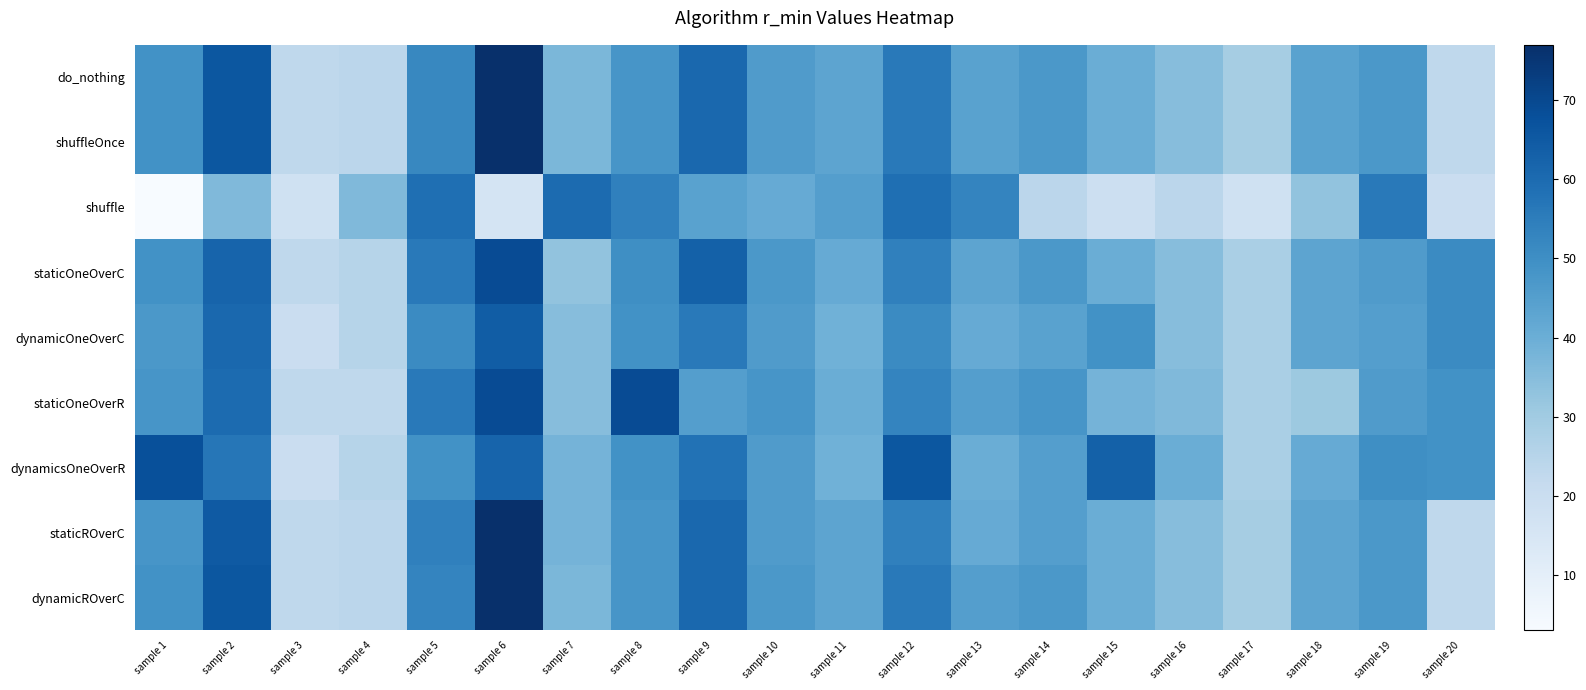

Reading left to right, transcribe all the data shown in this chart.

do_nothing: sample 1=49	sample 2=66	sample 3=23	sample 4=24	sample 5=52	sample 6=77	sample 7=37	sample 8=48	sample 9=61	sample 10=46	sample 11=43	sample 12=56	sample 13=44	sample 14=47	sample 15=40	sample 16=35	sample 17=29	sample 18=44	sample 19=47	sample 20=23
shuffleOnce: sample 1=49	sample 2=66	sample 3=23	sample 4=24	sample 5=52	sample 6=77	sample 7=37	sample 8=48	sample 9=61	sample 10=46	sample 11=43	sample 12=56	sample 13=44	sample 14=47	sample 15=40	sample 16=35	sample 17=29	sample 18=44	sample 19=47	sample 20=23
shuffle: sample 1=3	sample 2=36	sample 3=18	sample 4=36	sample 5=59	sample 6=16	sample 7=60	sample 8=54	sample 9=44	sample 10=41	sample 11=45	sample 12=59	sample 13=53	sample 14=24	sample 15=19	sample 16=24	sample 17=18	sample 18=33	sample 19=56	sample 20=20
staticOneOverC: sample 1=49	sample 2=62	sample 3=23	sample 4=25	sample 5=56	sample 6=69	sample 7=33	sample 8=50	sample 9=63	sample 10=47	sample 11=41	sample 12=54	sample 13=43	sample 14=47	sample 15=40	sample 16=35	sample 17=28	sample 18=43	sample 19=46	sample 20=51
dynamicOneOverC: sample 1=47	sample 2=61	sample 3=20	sample 4=25	sample 5=51	sample 6=64	sample 7=35	sample 8=49	sample 9=56	sample 10=46	sample 11=39	sample 12=51	sample 13=41	sample 14=44	sample 15=49	sample 16=35	sample 17=28	sample 18=43	sample 19=45	sample 20=51
staticOneOverR: sample 1=48	sample 2=60	sample 3=23	sample 4=23	sample 5=56	sample 6=69	sample 7=35	sample 8=69	sample 9=45	sample 10=48	sample 11=40	sample 12=53	sample 13=45	sample 14=48	sample 15=38	sample 16=36	sample 17=28	sample 18=31	sample 19=46	sample 20=49
dynamicsOneOverR: sample 1=68	sample 2=57	sample 3=20	sample 4=25	sample 5=49	sample 6=62	sample 7=38	sample 8=49	sample 9=58	sample 10=46	sample 11=39	sample 12=66	sample 13=40	sample 14=45	sample 15=63	sample 16=40	sample 17=28	sample 18=41	sample 19=50	sample 20=49
staticROverC: sample 1=48	sample 2=65	sample 3=23	sample 4=24	sample 5=54	sample 6=77	sample 7=38	sample 8=48	sample 9=61	sample 10=46	sample 11=43	sample 12=54	sample 13=41	sample 14=45	sample 15=40	sample 16=35	sample 17=29	sample 18=43	sample 19=47	sample 20=23
dynamicROverC: sample 1=49	sample 2=66	sample 3=23	sample 4=24	sample 5=53	sample 6=77	sample 7=37	sample 8=48	sample 9=61	sample 10=47	sample 11=43	sample 12=56	sample 13=45	sample 14=47	sample 15=40	sample 16=35	sample 17=29	sample 18=43	sample 19=47	sample 20=23